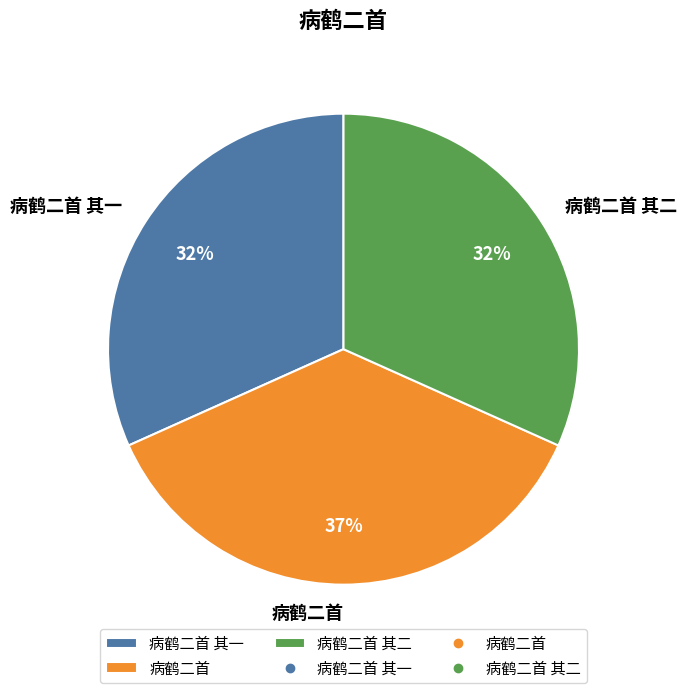

Do 病鹤二首 其一 and 病鹤二首 together represent more than half of the pie?

Yes